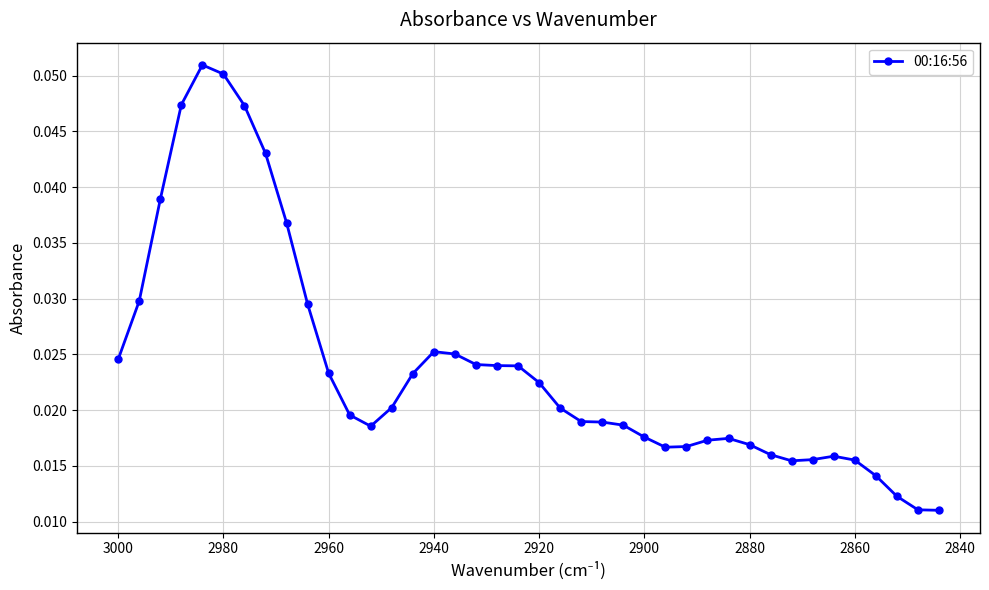

What is the greatest value displayed?

0.1